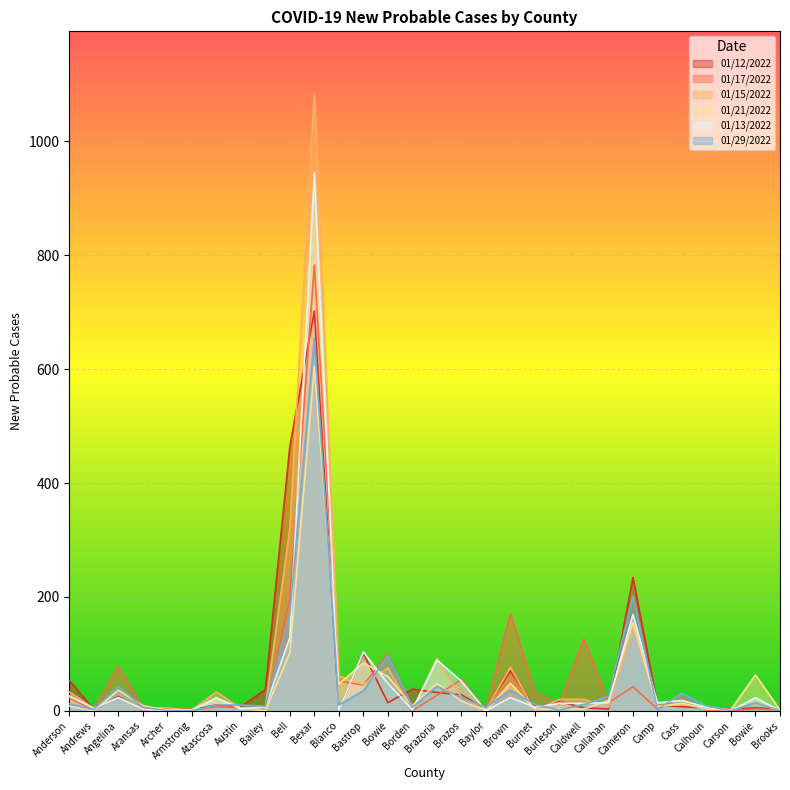

How many positive values does the 01/17/2022 series have?

25